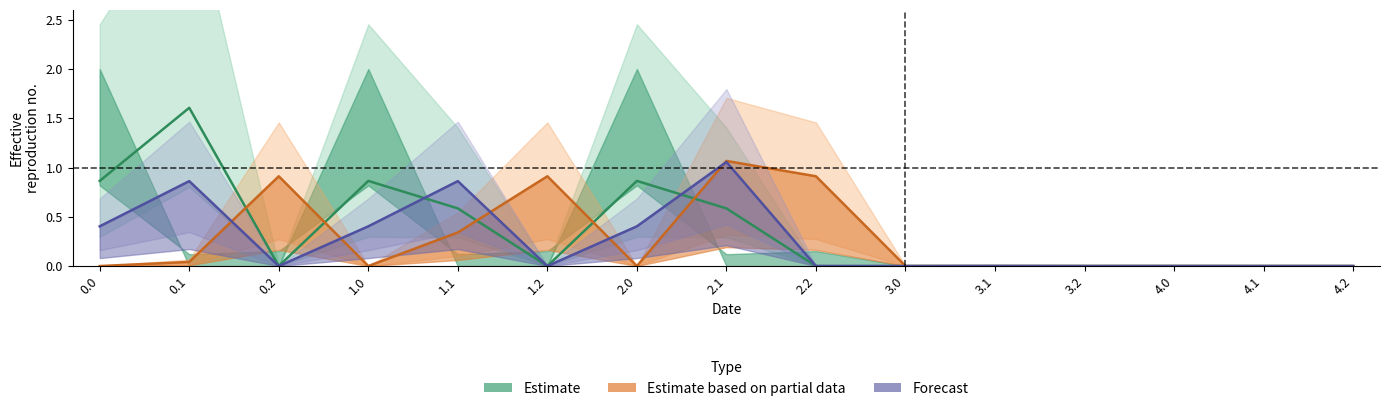

Reading left to right, extract all data points from this chart.

Estimate: 0.0=0.9	0.1=1.6	0.2=0.0	1.0=0.9	1.1=0.6	1.2=0.0	2.0=0.9	2.1=0.6	2.2=0.0	3.0=0.0	3.1=0.0	3.2=0.0	4.0=0.0	4.1=0.0	4.2=0.0
Estimate based on partial data: 0.0=0.0	0.1=0.0	0.2=0.9	1.0=0.0	1.1=0.3	1.2=0.9	2.0=0.0	2.1=1.1	2.2=0.9	3.0=0.0	3.1=0.0	3.2=0.0	4.0=0.0	4.1=0.0	4.2=0.0
Forecast: 0.0=0.4	0.1=0.9	0.2=0.0	1.0=0.4	1.1=0.9	1.2=0.0	2.0=0.4	2.1=1.1	2.2=0.0	3.0=0.0	3.1=0.0	3.2=0.0	4.0=0.0	4.1=0.0	4.2=0.0